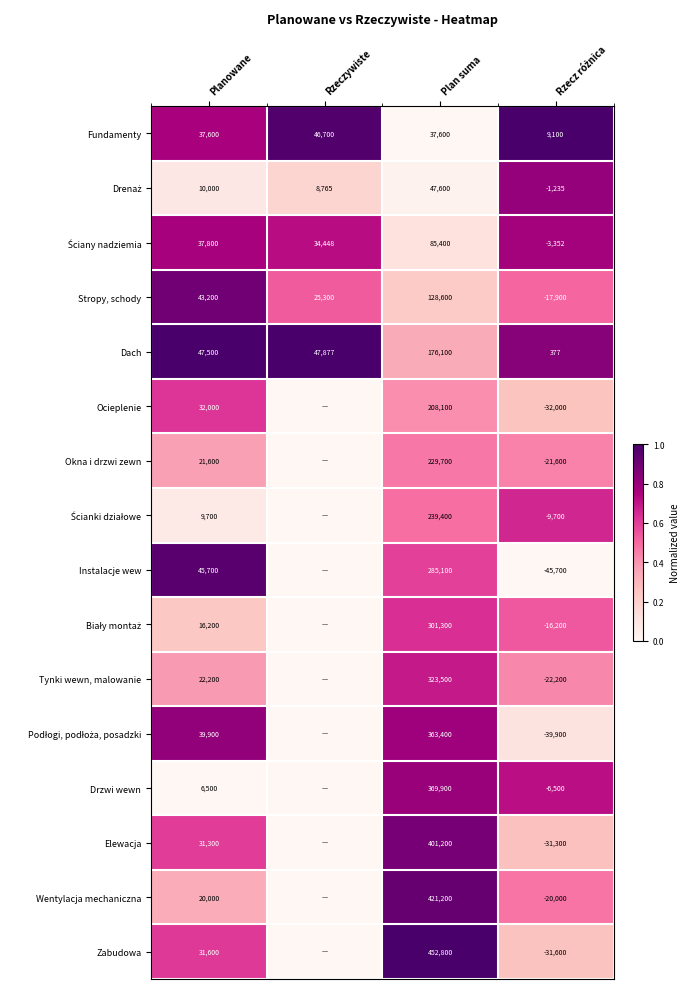

The Stropy, schody series shows 39968 at Rzeczywiste. True or false?

False